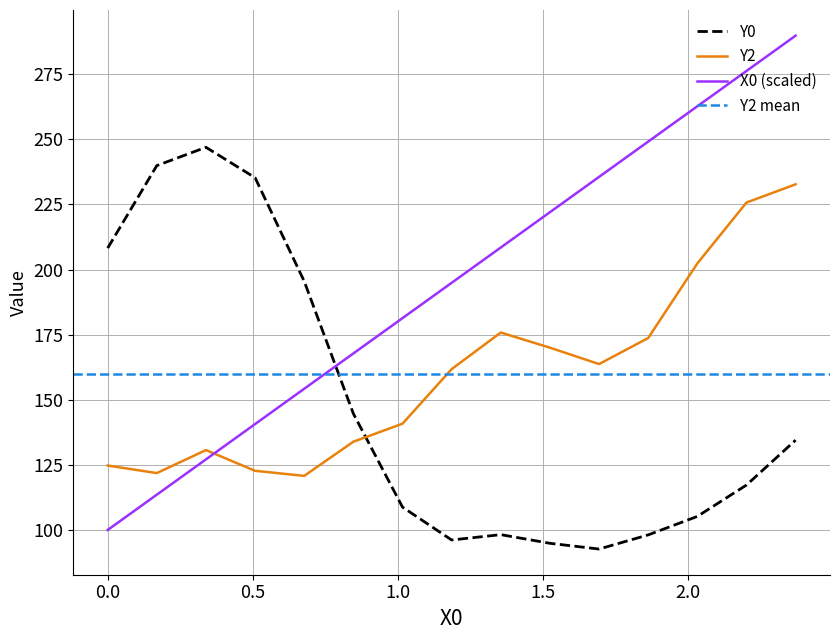

What is the maximum value for X0 (scaled)?

289.8